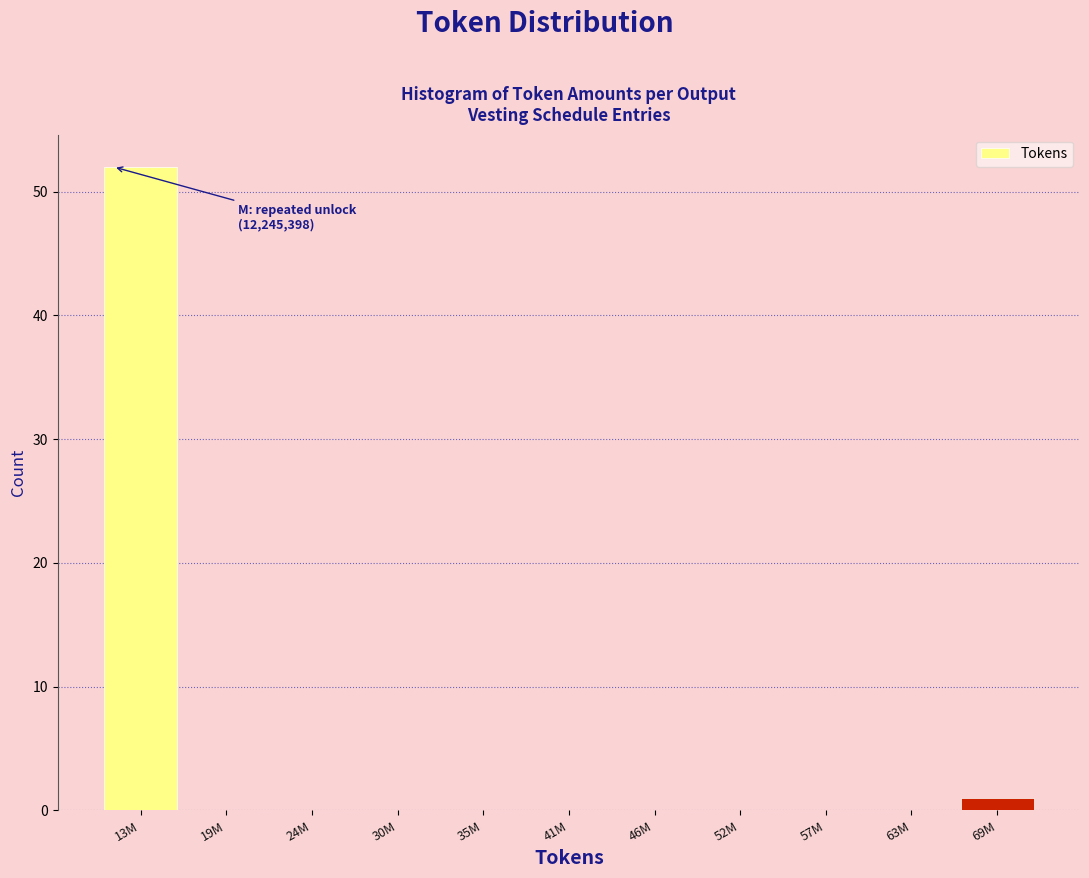

What is the sum of all values?

53